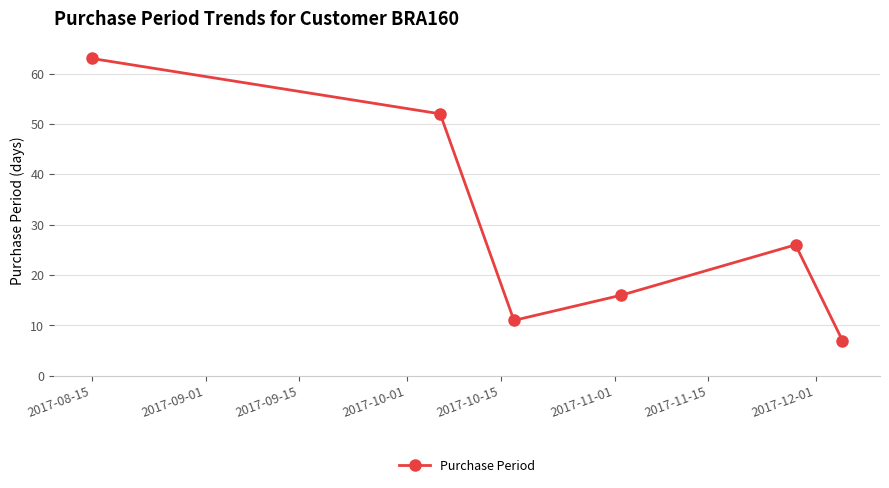

How many categories are shown in the chart?

6